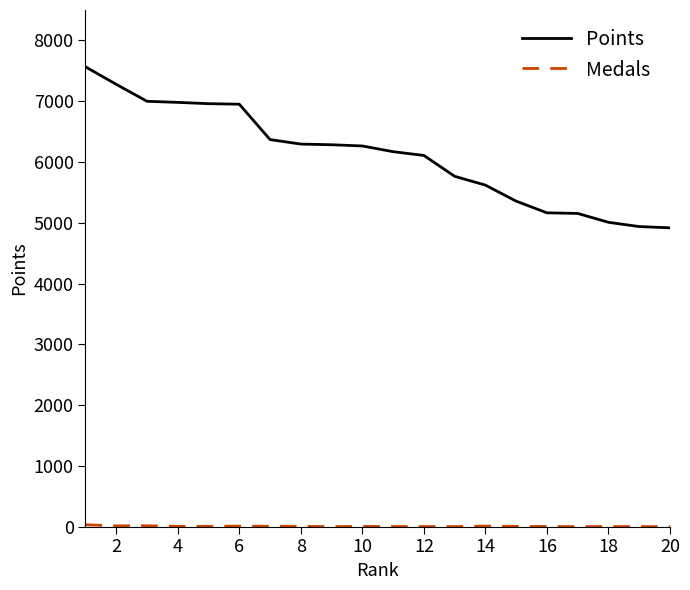

Which series has the largest total across all categories?

Points